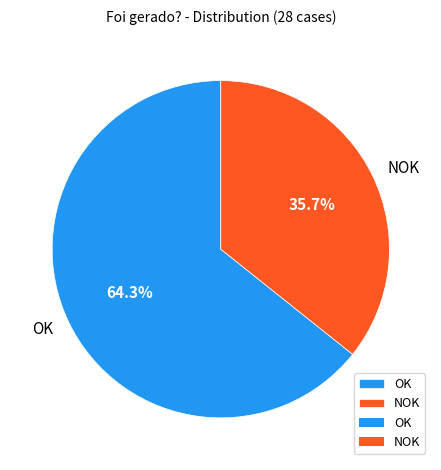

What percentage is the OK slice, to the nearest percent?

64%